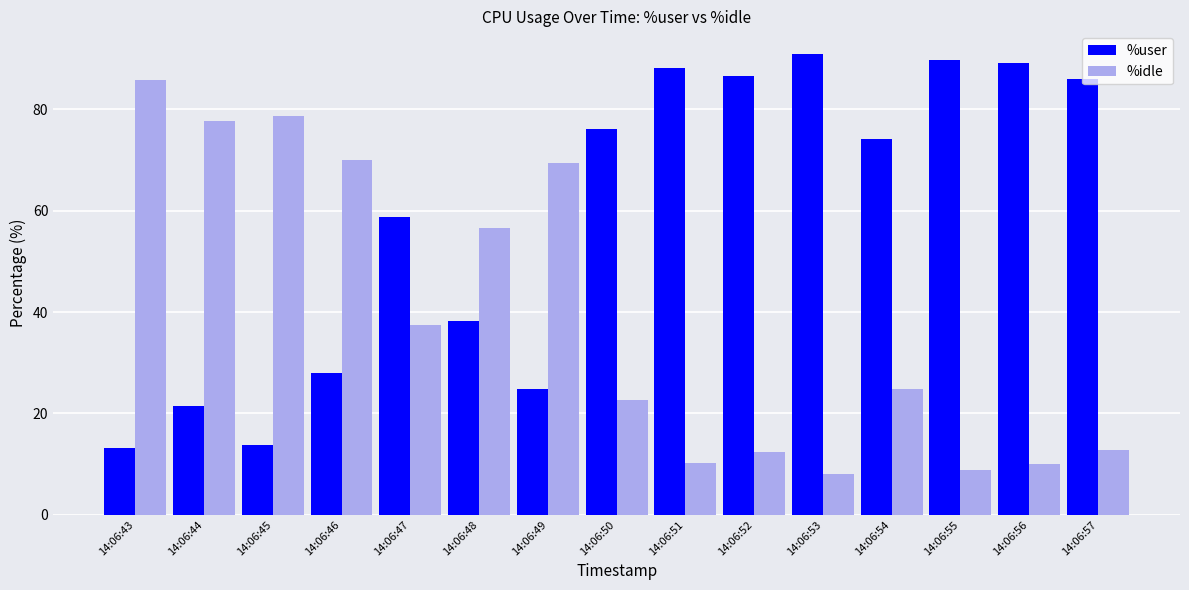

What is the sum of the %user values at 14:06:50 and 14:06:47?

134.8